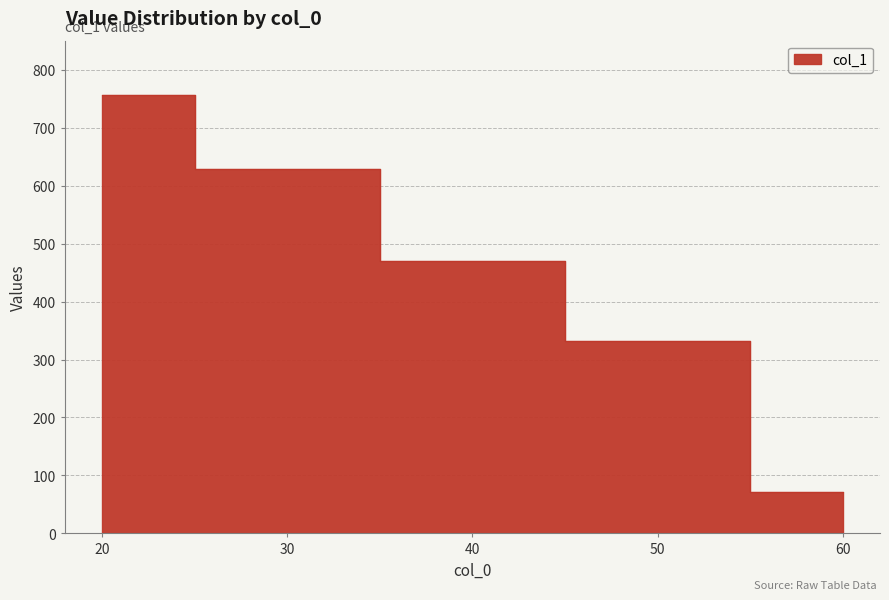

What is the difference between the second highest and minimum values?

558